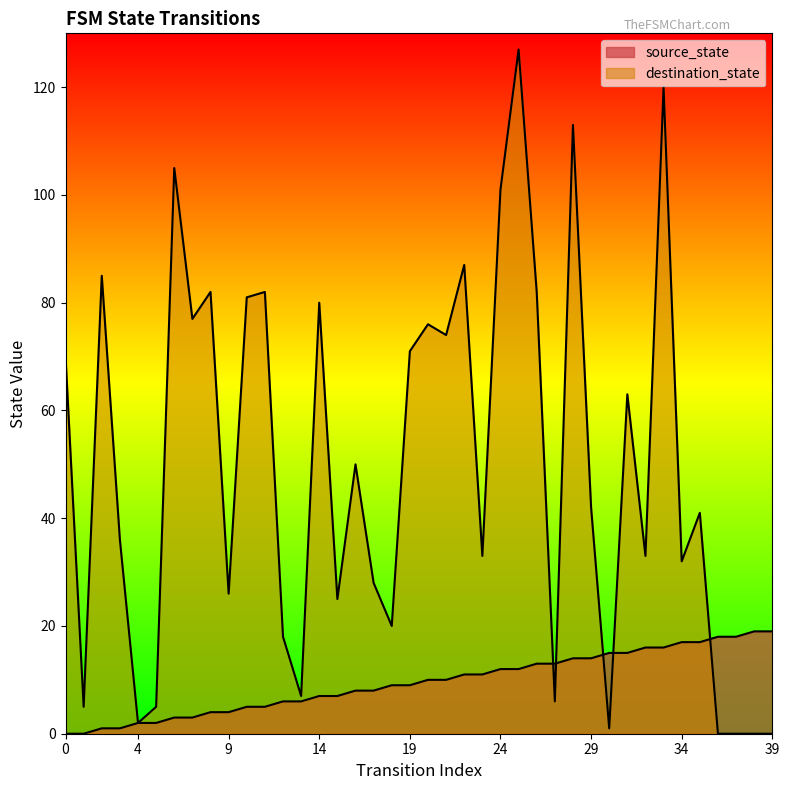

Where is source_state nearest to the value 9?

18